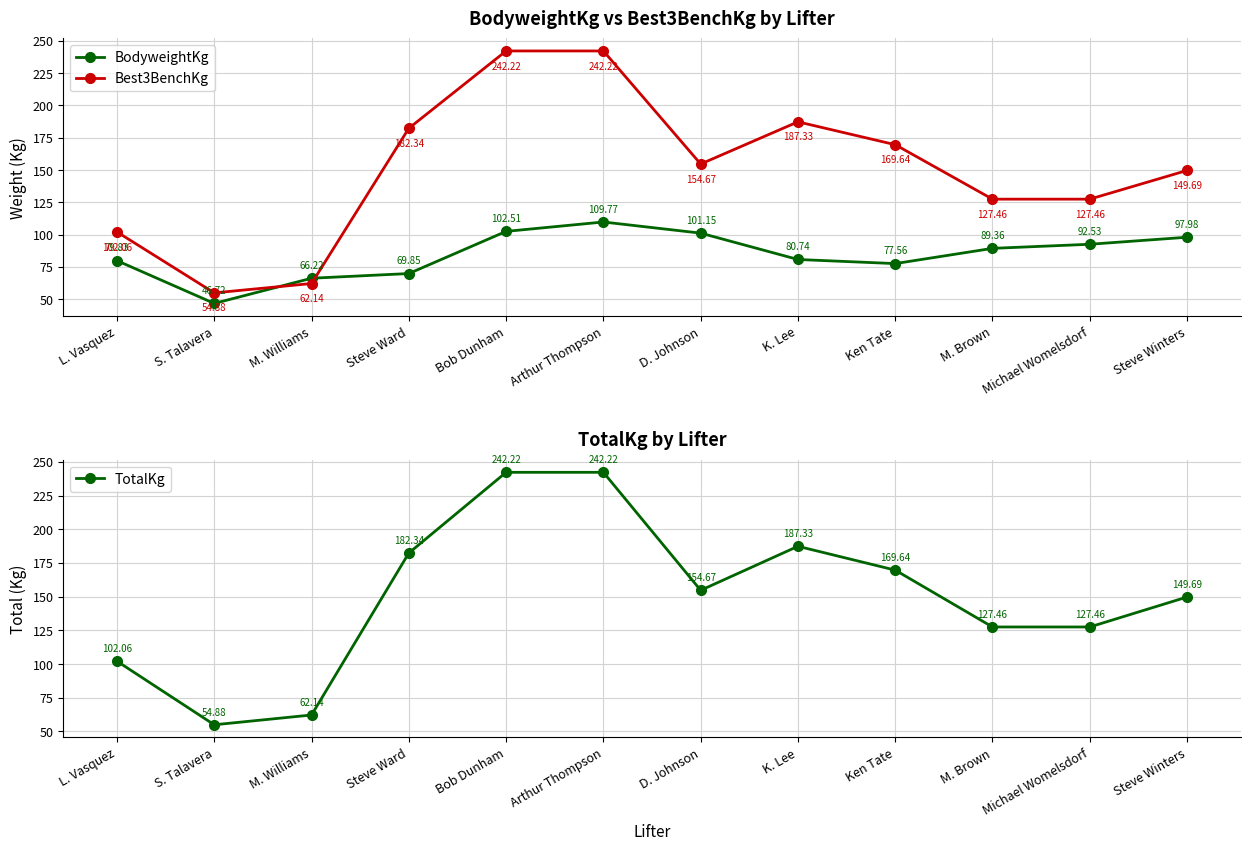

What is the difference between the TotalKg values at Steve Ward and D. Johnson?

27.7